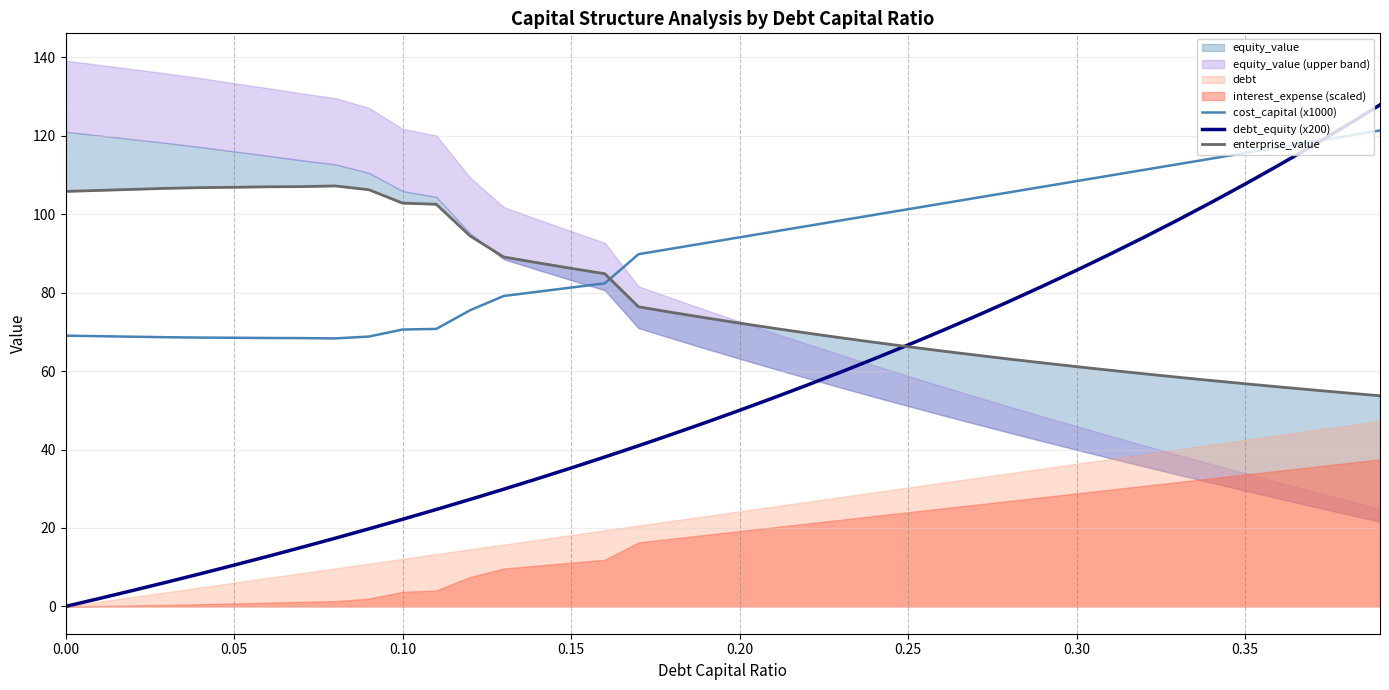

What is the maximum value for cost_capital (x1000)?

121.3